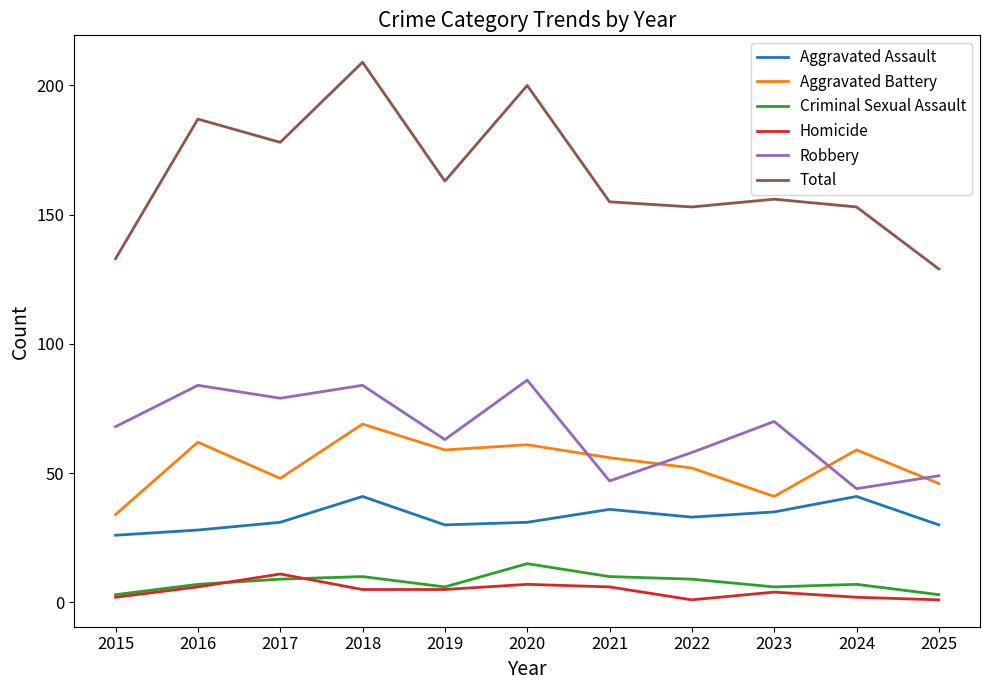

List the series in order of their peak value, highest first.

Total, Robbery, Aggravated Battery, Aggravated Assault, Criminal Sexual Assault, Homicide